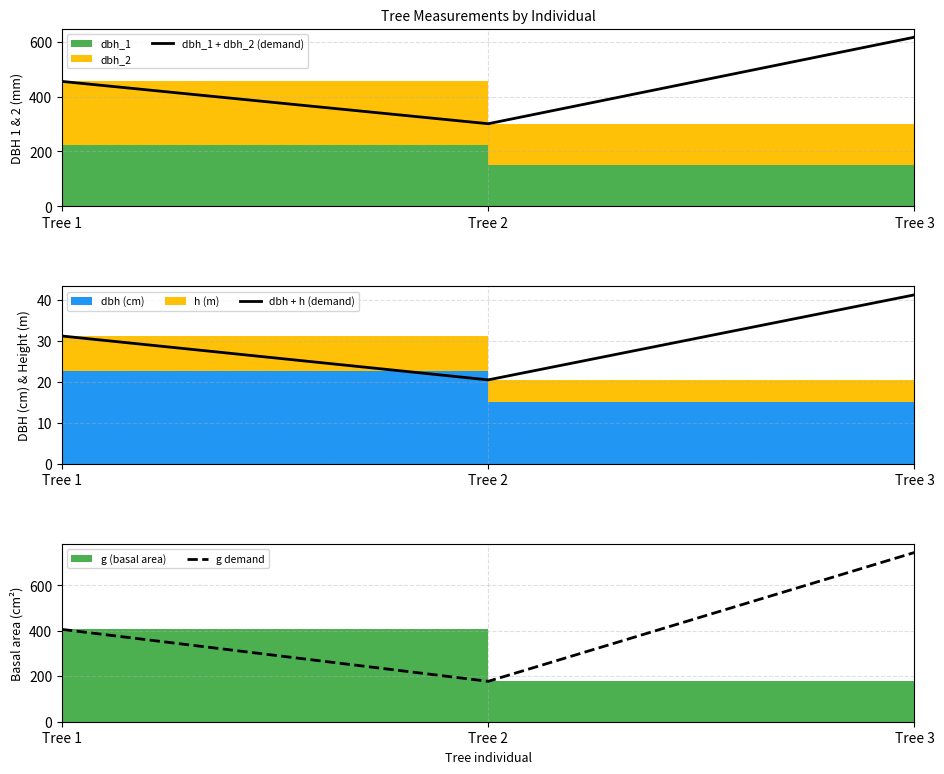

At which category does the chart reach its peak across all series?

Tree 3